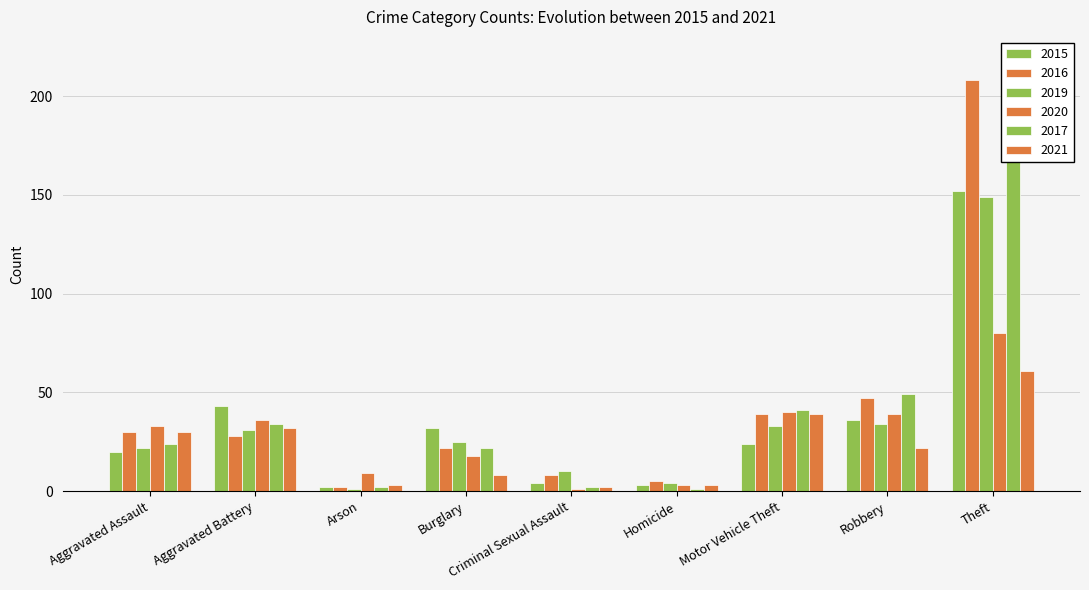

What are all the series names shown in the legend?

2015, 2016, 2019, 2020, 2017, 2021